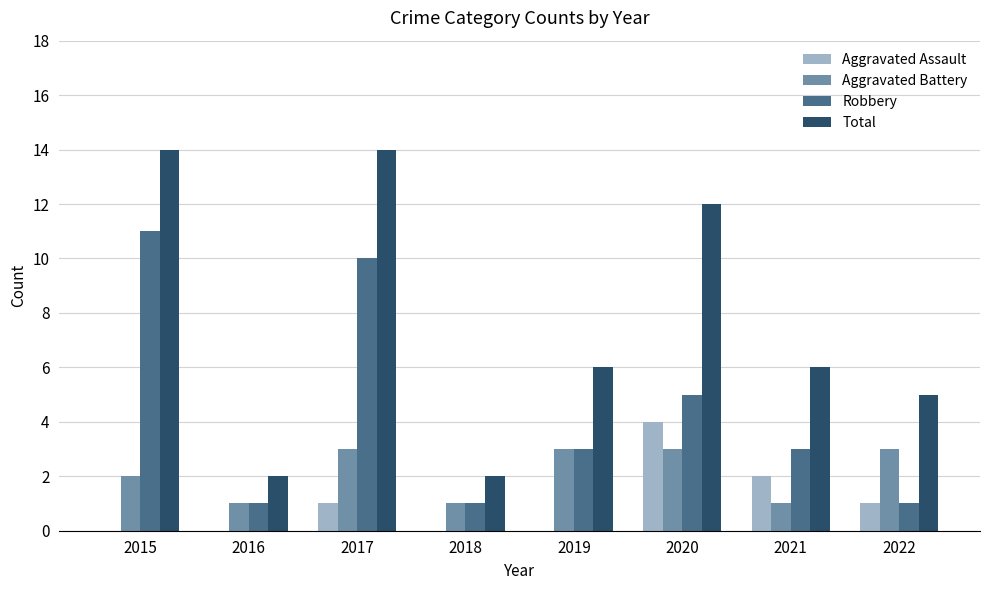

Is the value of Aggravated Assault at 2021 greater than the value of Aggravated Battery at 2020?

No